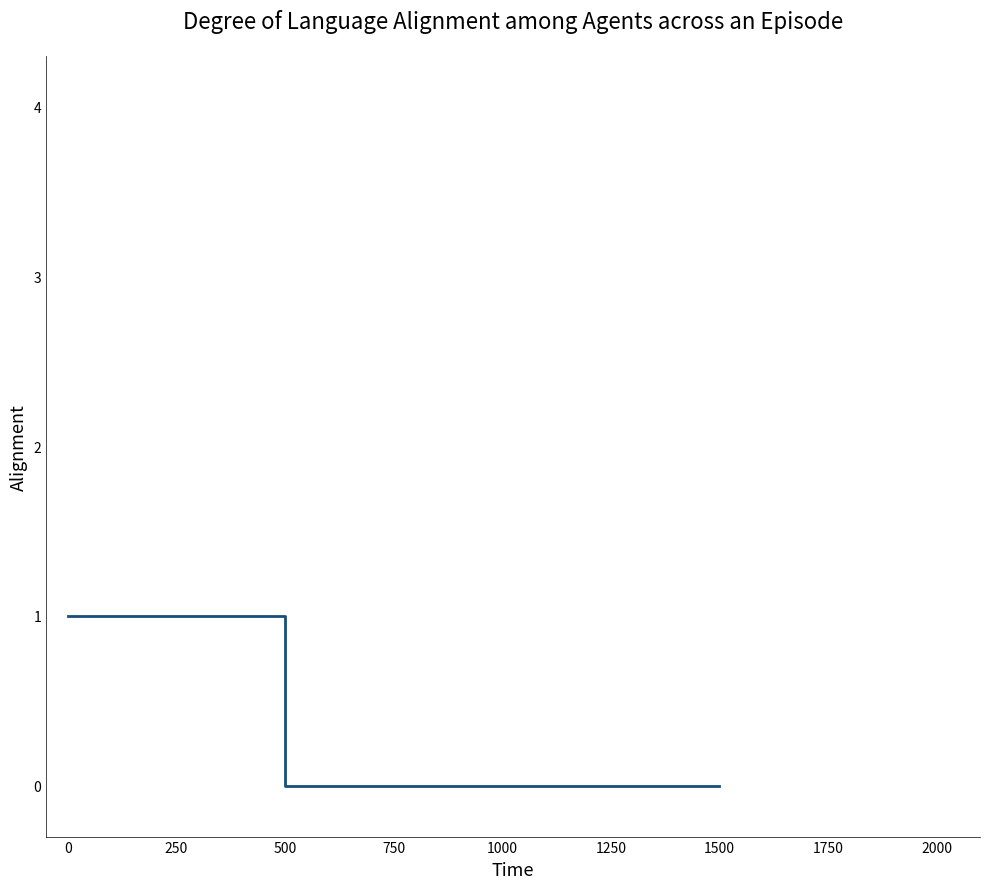

Where is the data nearest to the value 0?

250